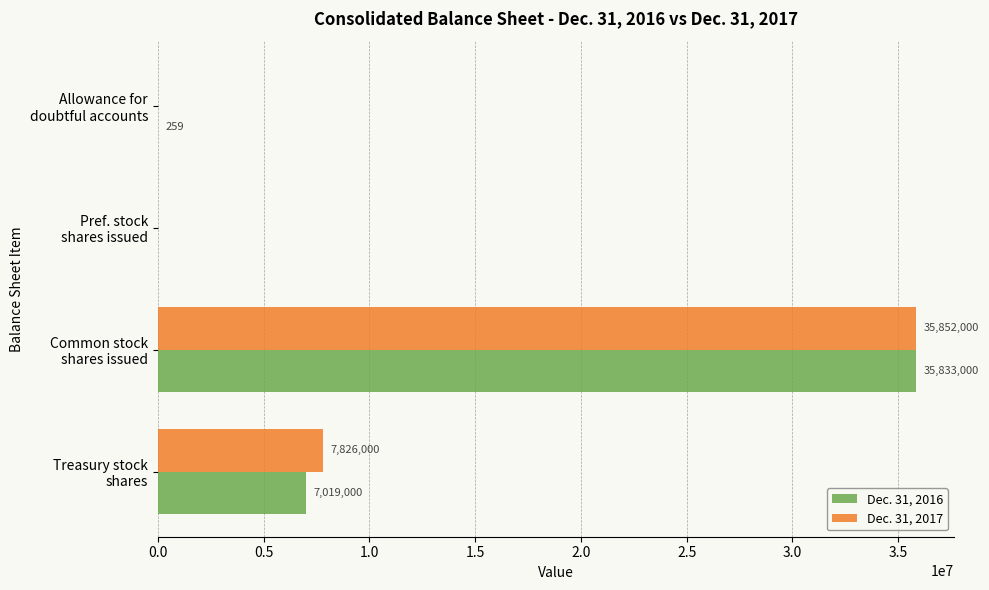

How many Dec. 31, 2017 values are between 0 and 35852000?

4